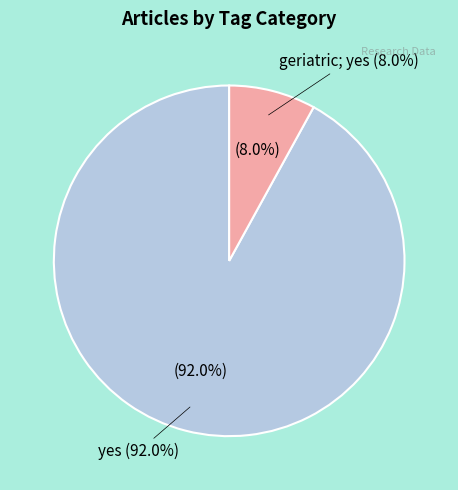

What portion of the pie excludes geriatric; yes?

92.0%